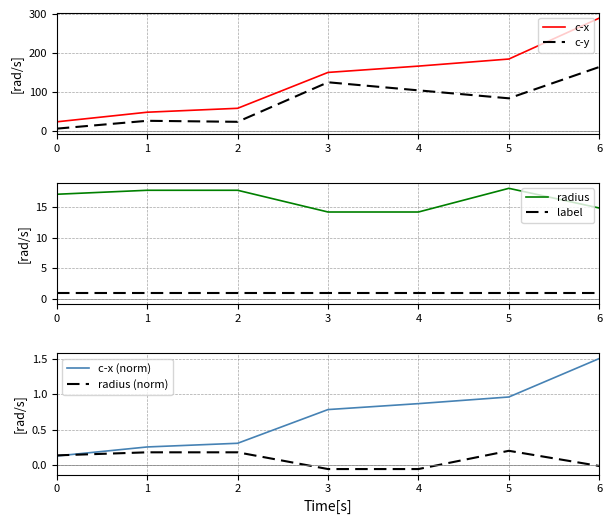

What is the value of the radius (norm) point at the 2nd from the left?

0.2